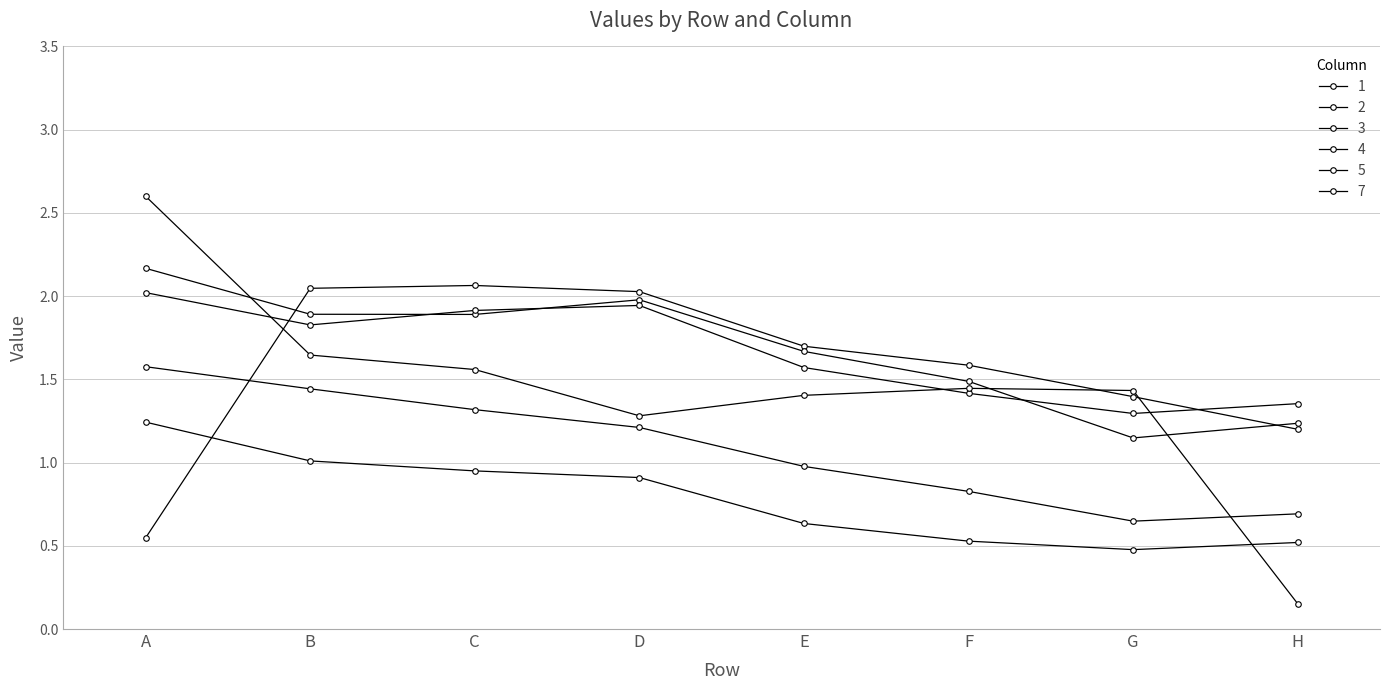

Where does the 5 series first go above 1?

A